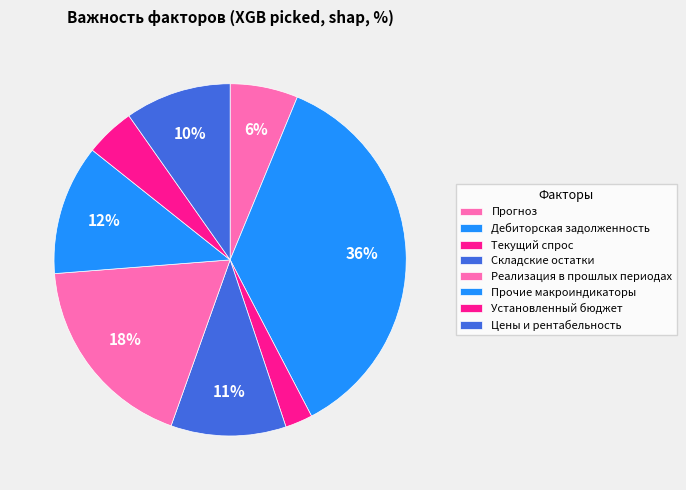

Is there any slice that represents more than half of the pie?

No